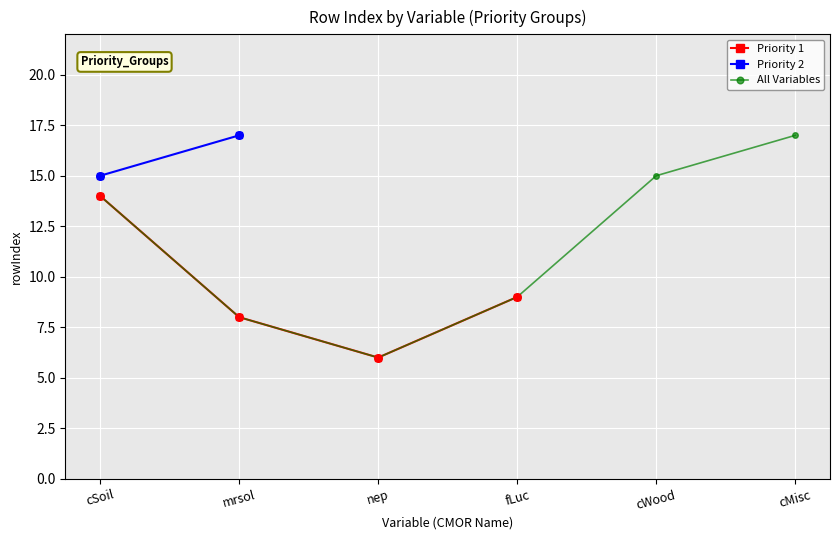

What is the change in value from cSoil to nep?

-8